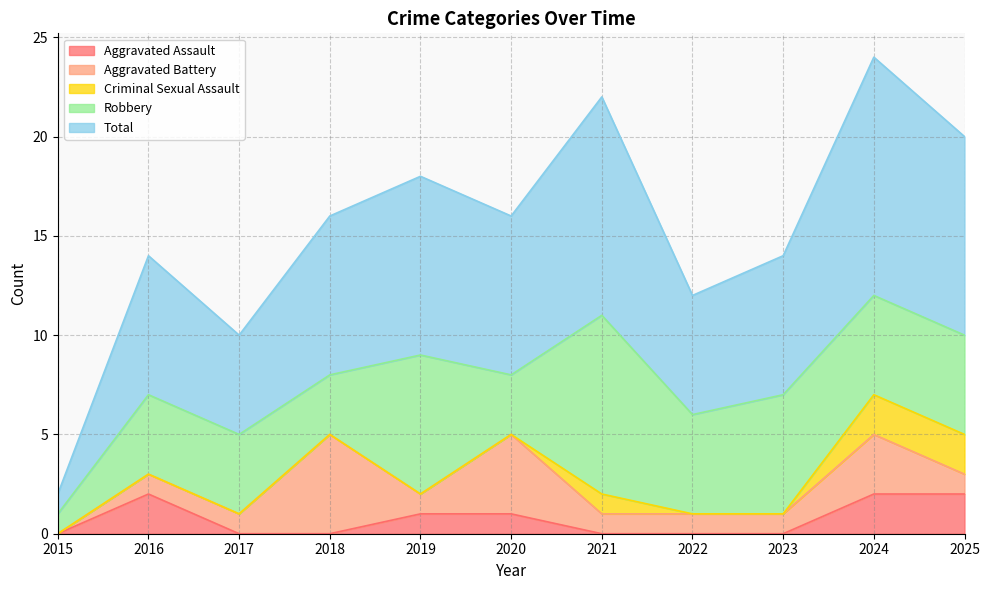

Which series has the widest spread of values?

Total